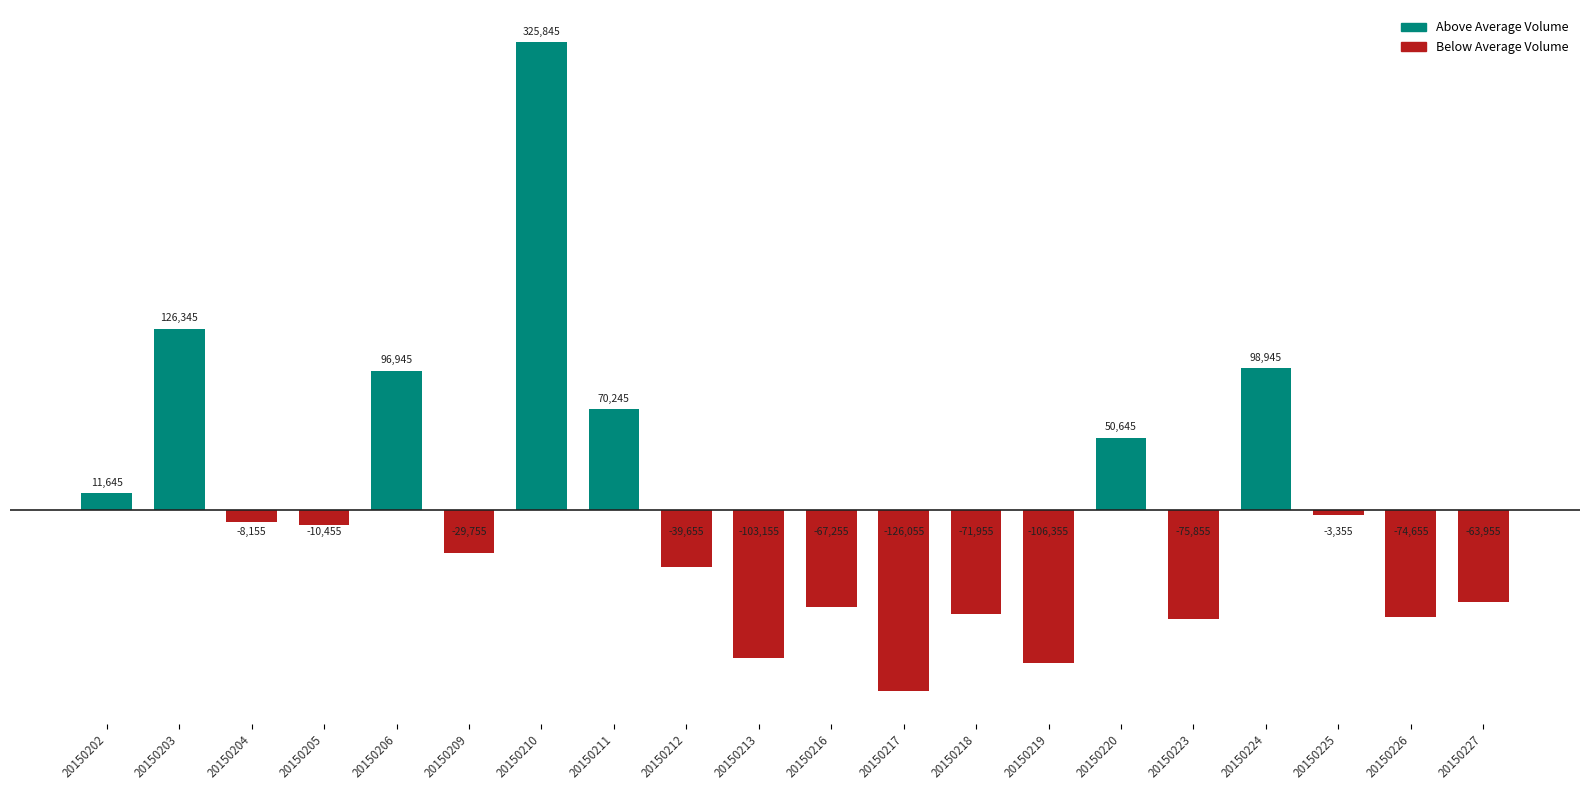

How many negative values are there?

13